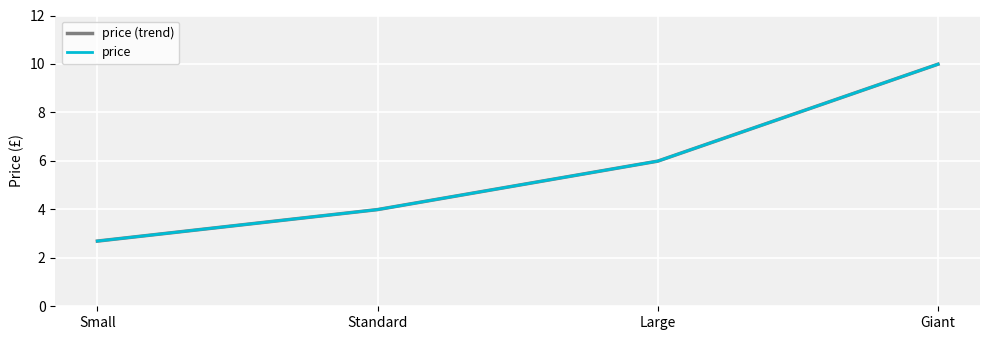

Does the chart display data point markers on the line(s)?

No